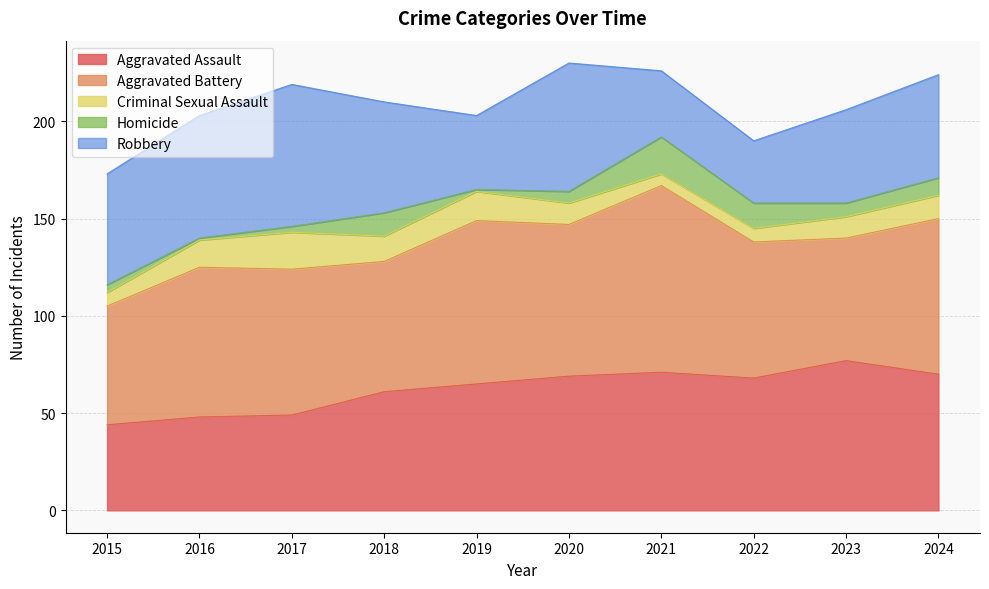

How many series are shown in this chart?

5